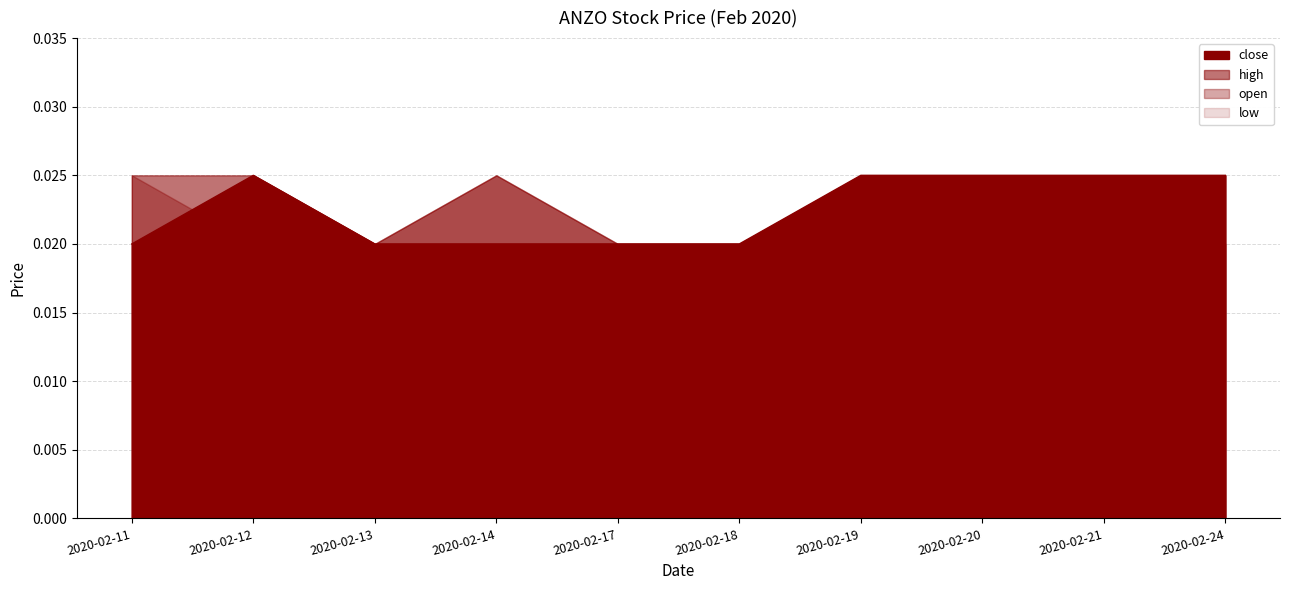

Does the chart display data point markers on the line(s)?

No